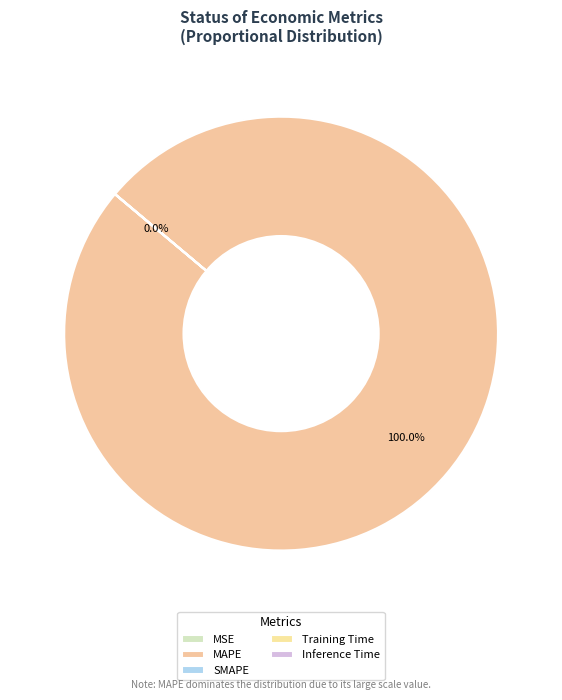

How much of the chart is everything except Inference Time?

100.0%